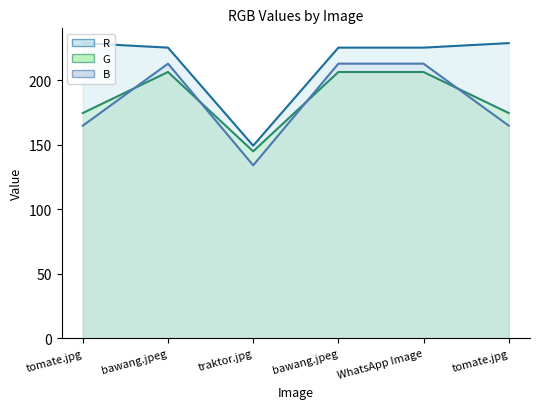

Which category has the highest value across all series?

tomate.jpg